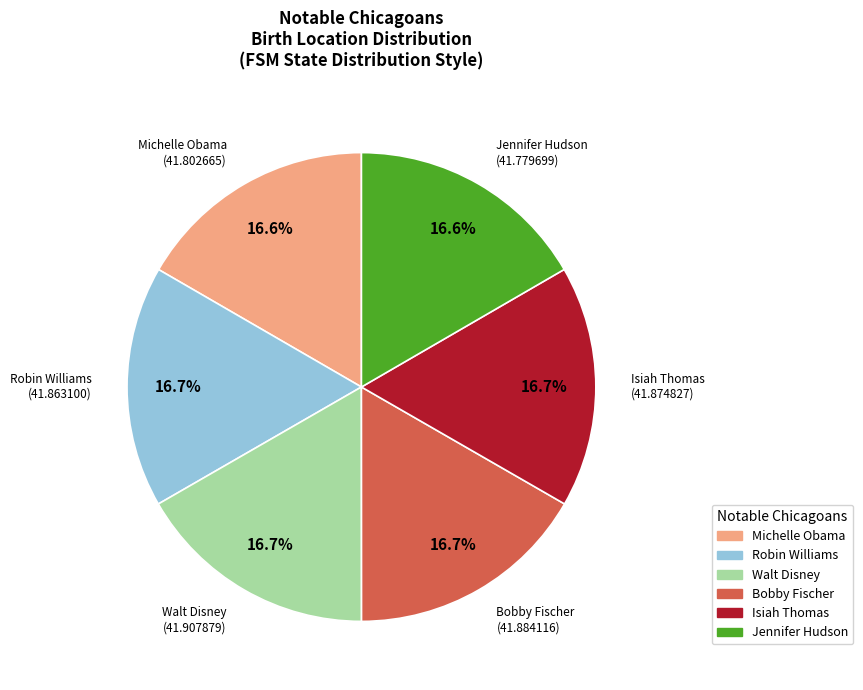

Do Bobby Fischer and Walt Disney together represent more than half of the pie?

No